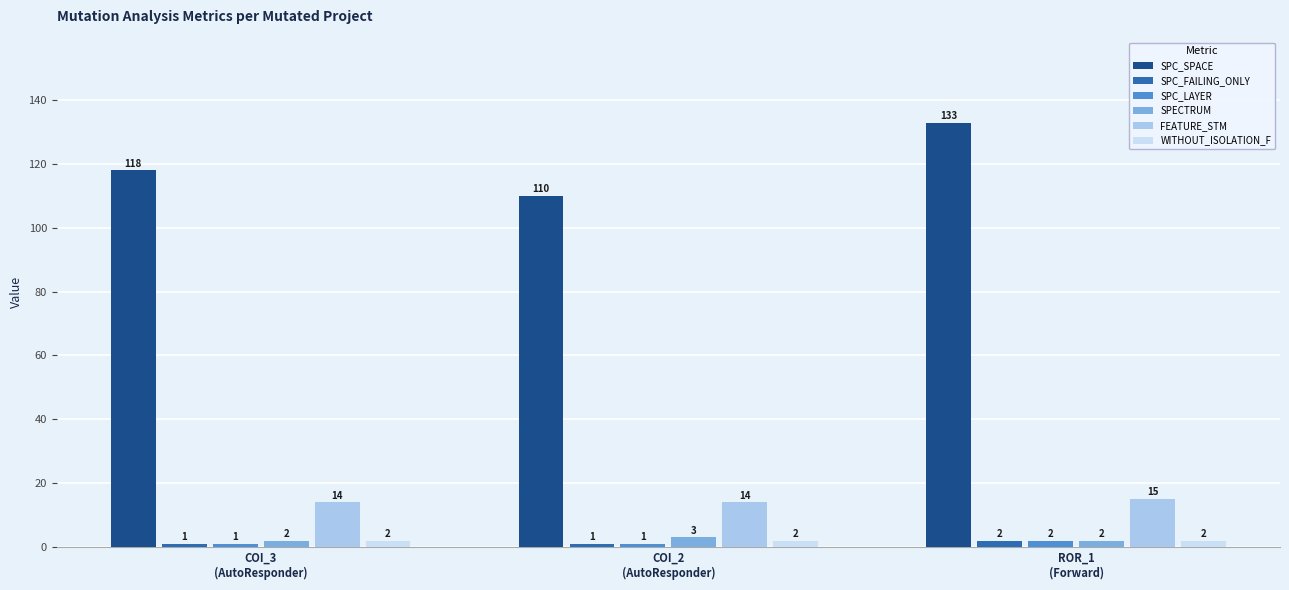

Count the FEATURE_STM values in the range 14 to 15.

3